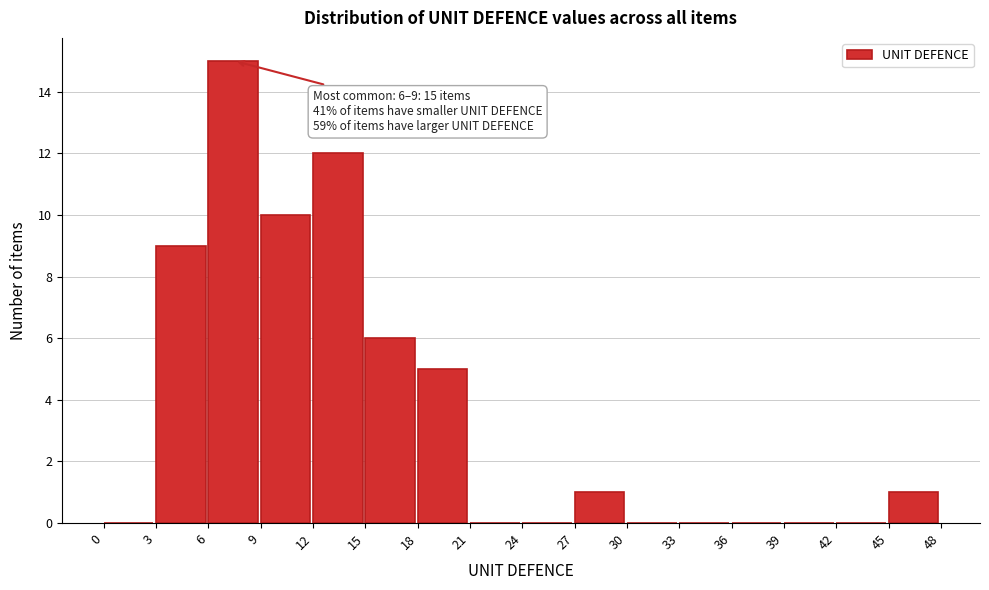

Over which range of the x-axis is the bar tallest?

6 to 9